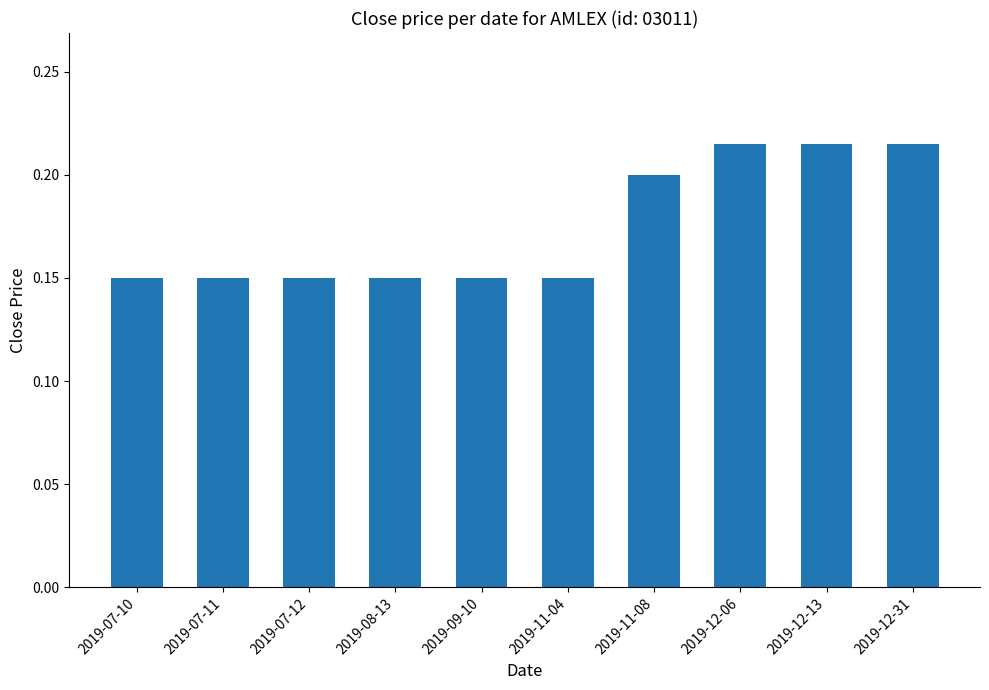

How many values are between 0 and 1?

10